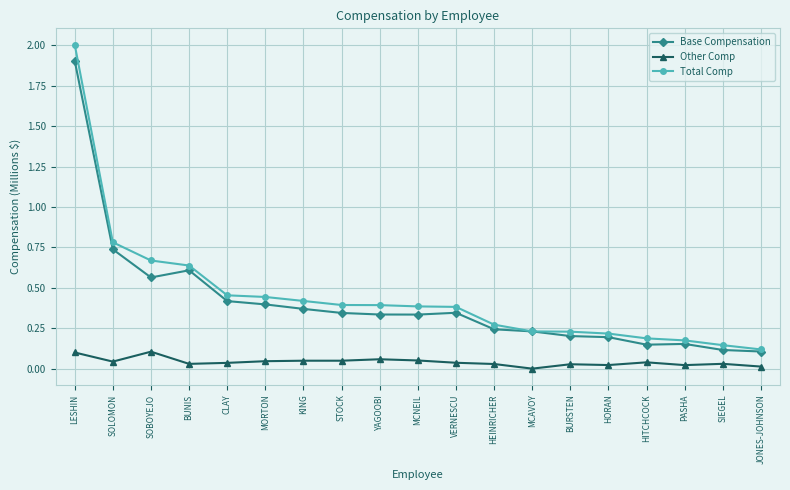

What is the label of the 13th point from the left?

MCAVOY